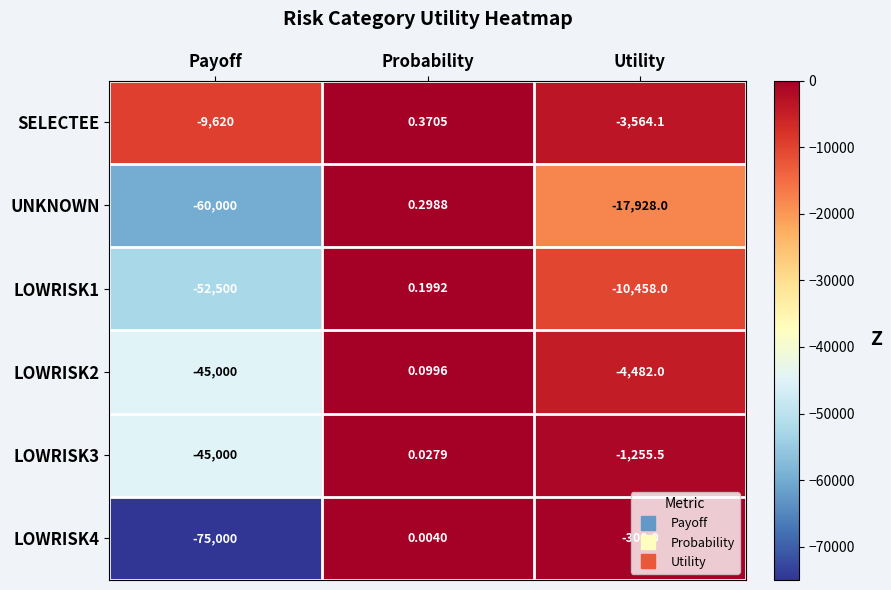

What is the total value across all series at Payoff?

-287120.0